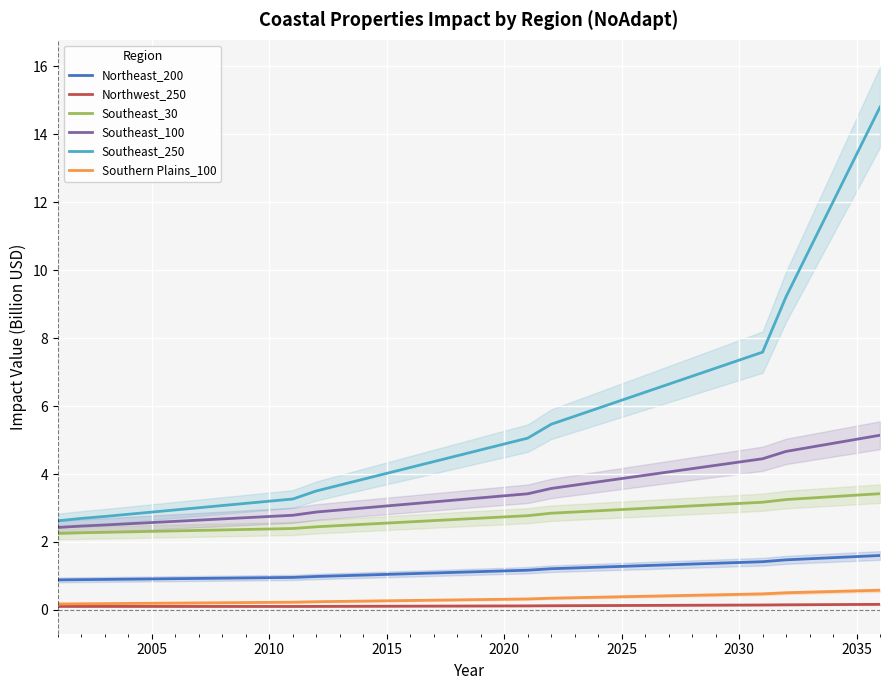

True or false: Southeast_250 has more than 0 points higher than both neighbors.

False